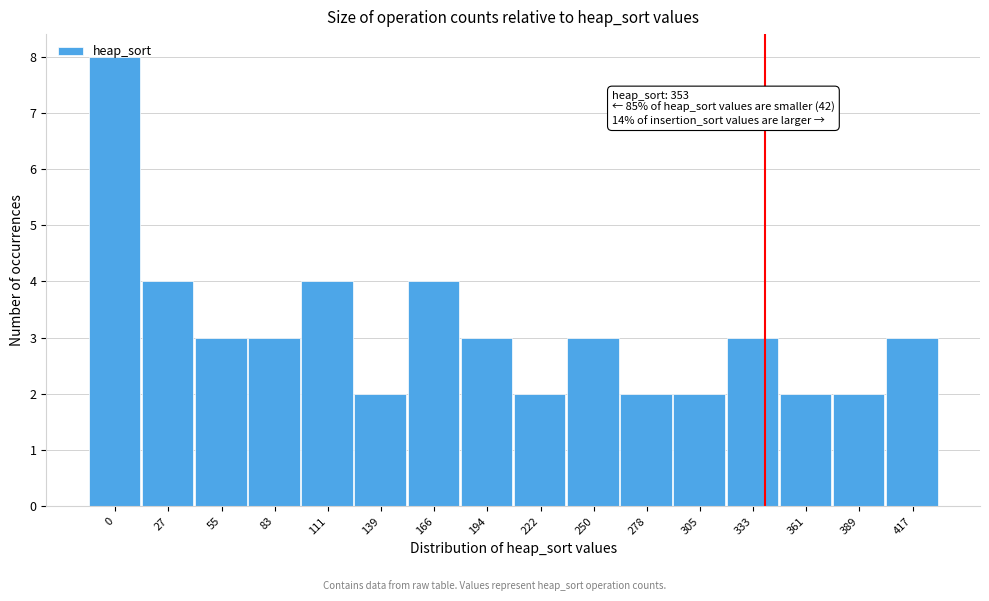

What value does the data have at 111?

4